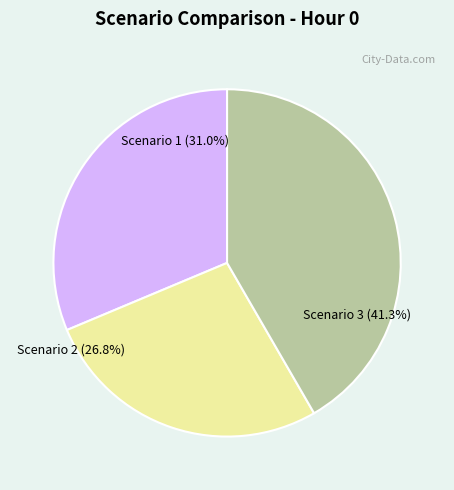

Rank the categories by value from highest to lowest.

Scenario 3, Scenario 1, Scenario 2